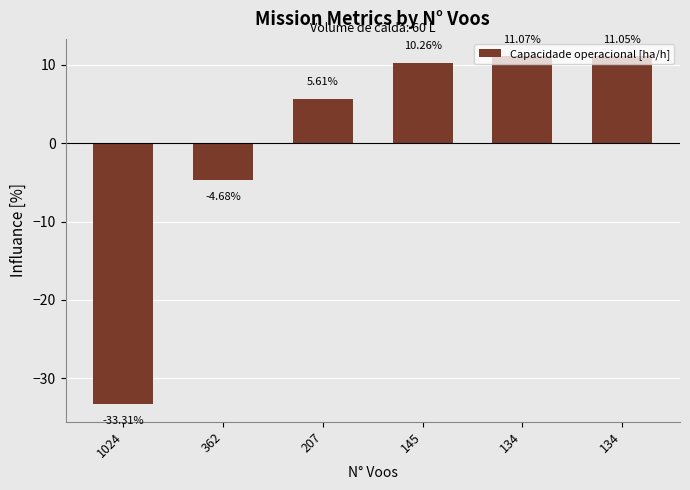

How many categories are shown in the chart?

6